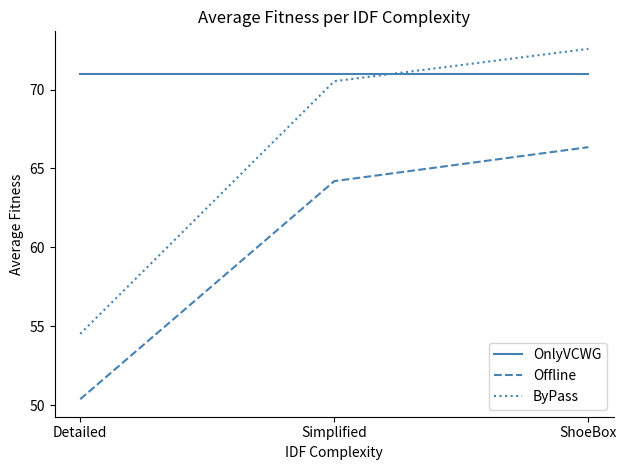

How many lines are shown in the chart?

3